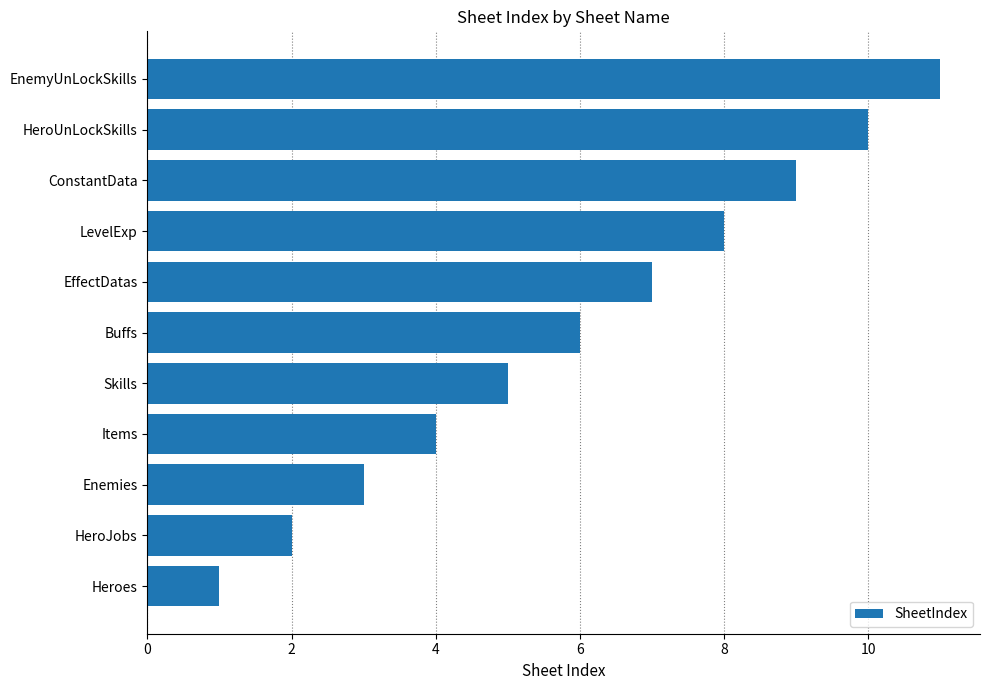

The chart shows a value of 3 at ConstantData. True or false?

False